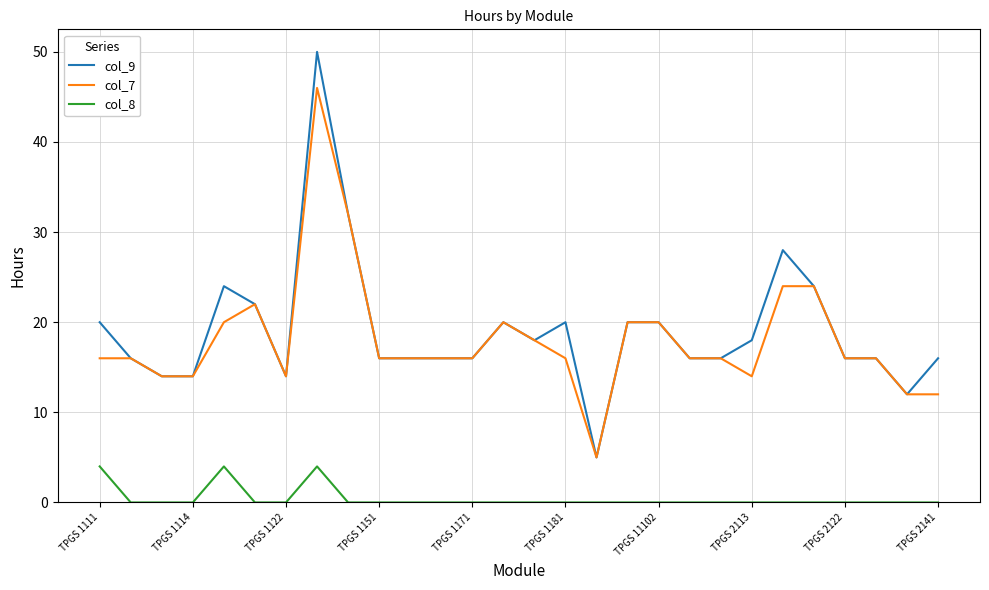

Does the chart display data point markers on the line(s)?

No